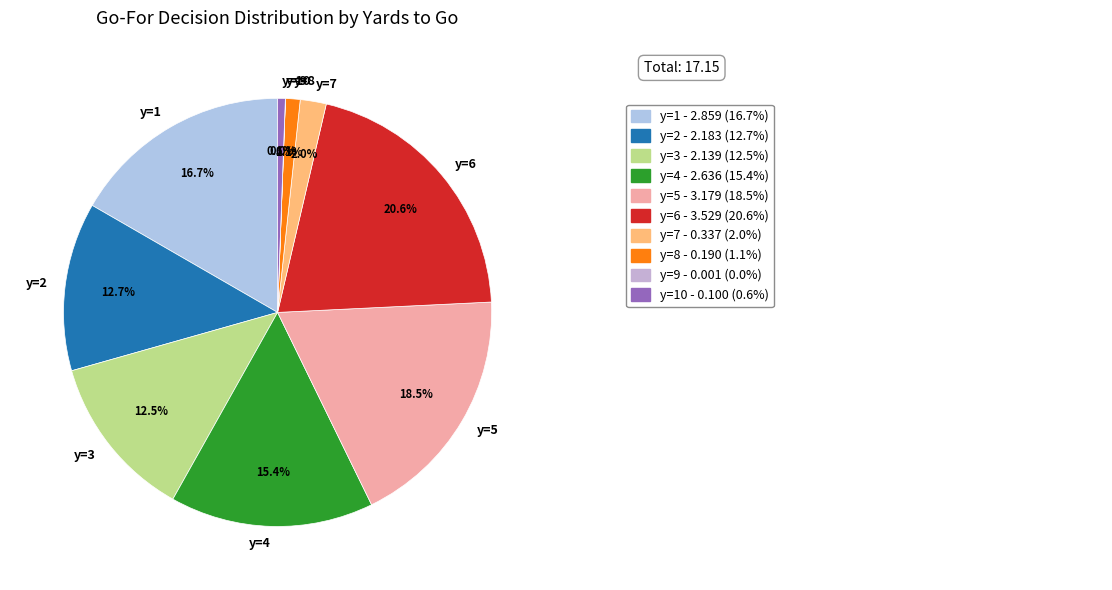

Is there any slice that represents more than half of the pie?

No